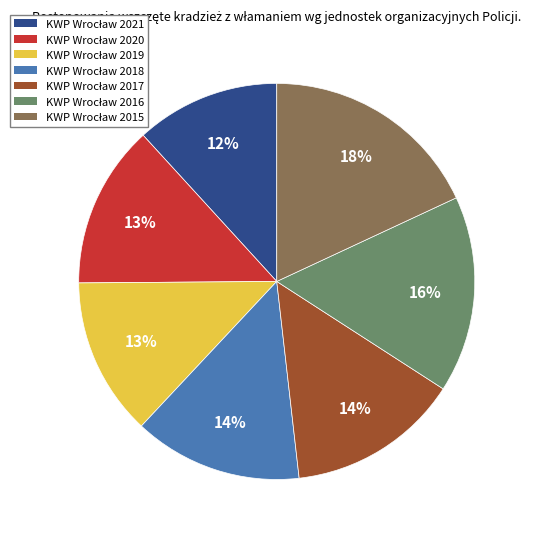

To the nearest percent, what is the difference between the largest and smallest slice percentages?

6%